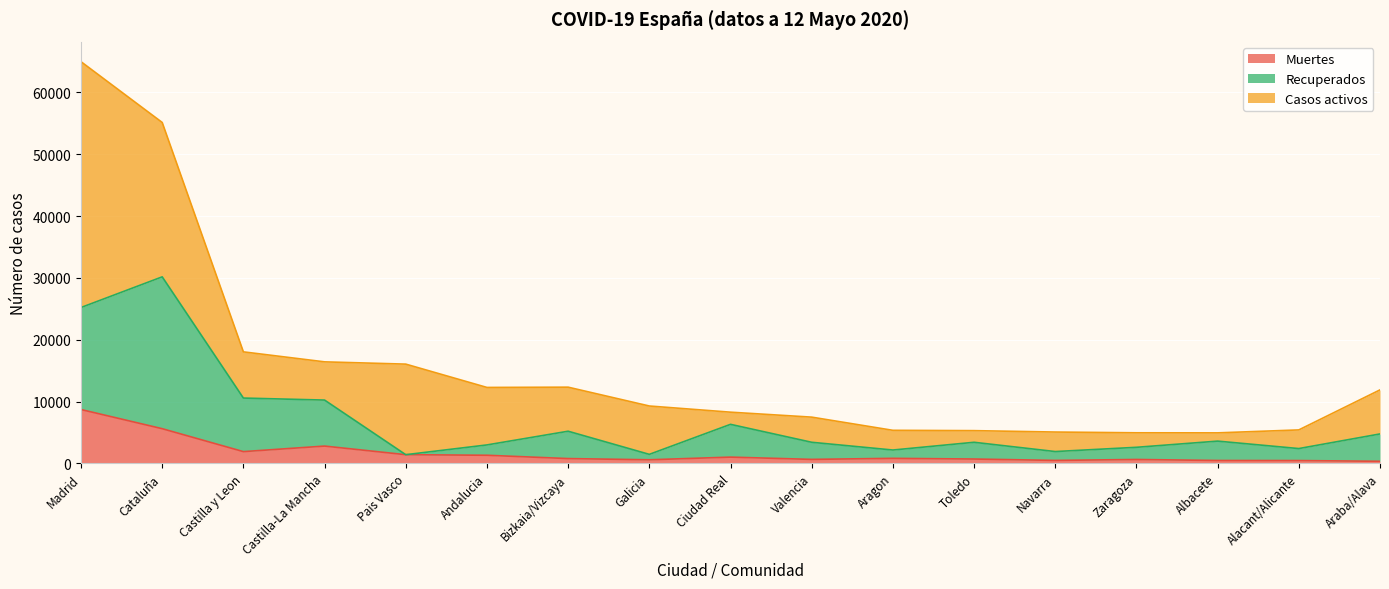

True or false: Recuperados has a value of 695 at Zaragoza.

False